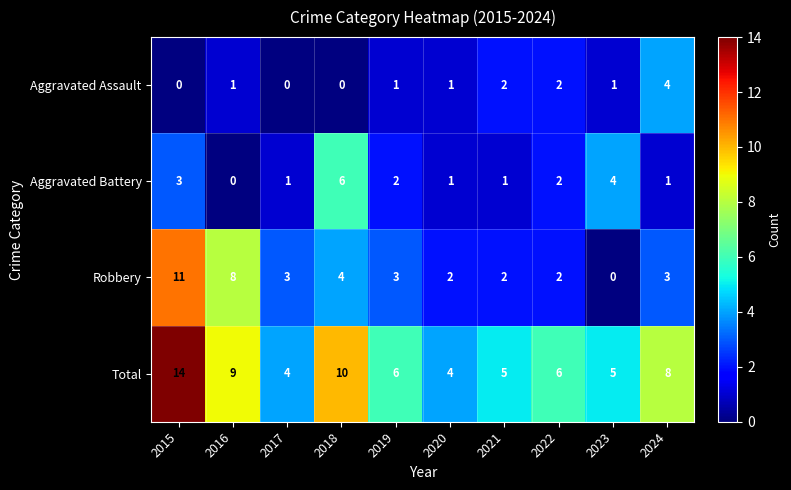

True or false: Aggravated Battery has a value of 1 at 2020.

True